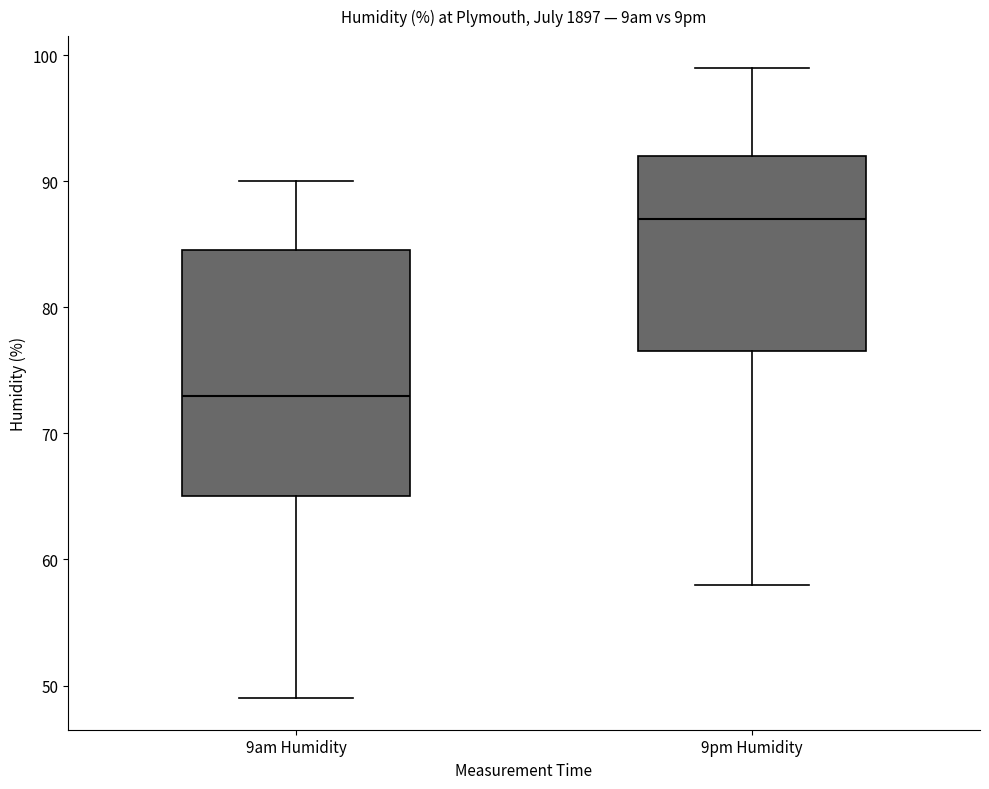

Which box has the lowest median line?

9am Humidity